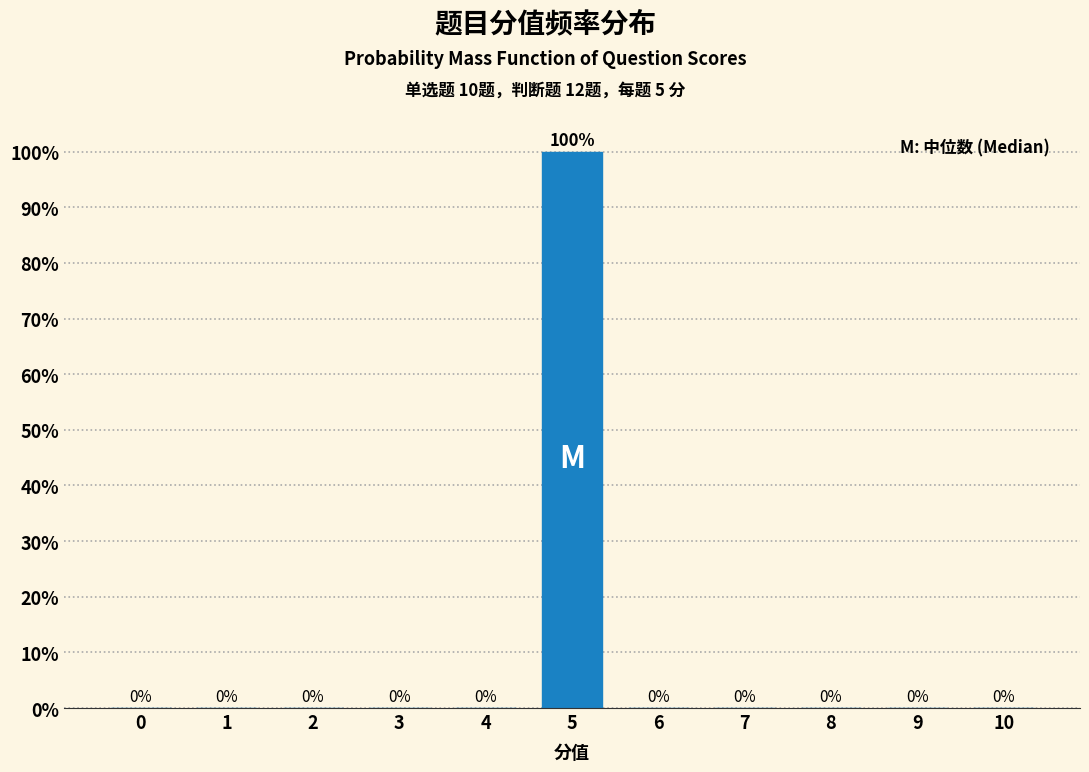

Reading left to right, what are all the values shown in this chart?

0=0	1=0	2=0	3=0	4=0	5=100	6=0	7=0	8=0	9=0	10=0